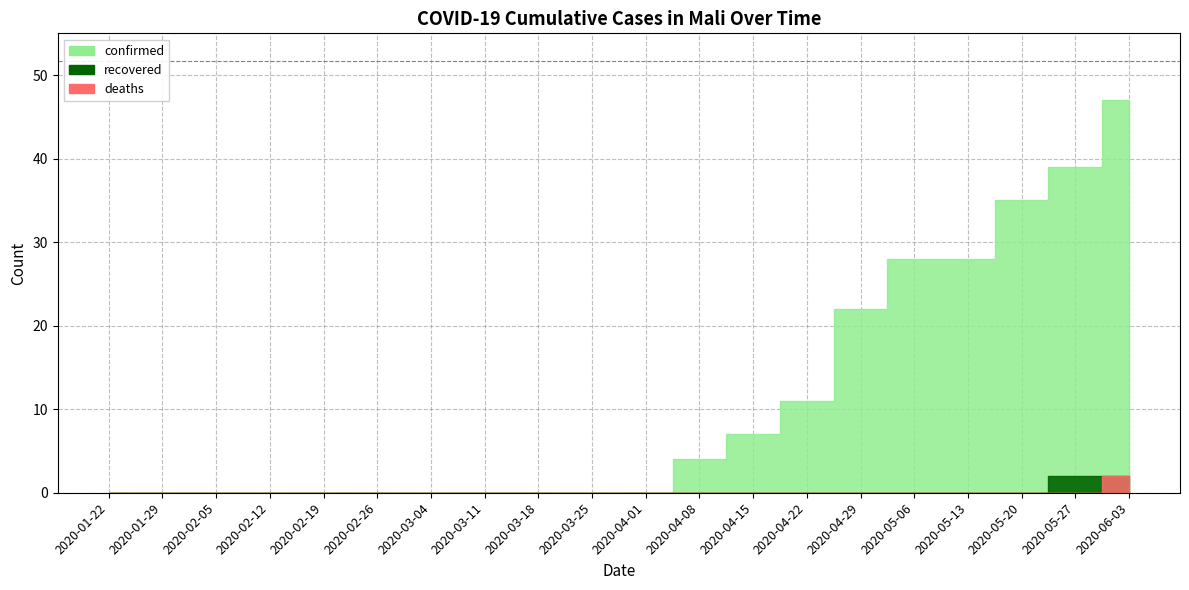

Is the value of confirmed at 2020-05-27 greater than the value of deaths at 2020-03-04?

Yes